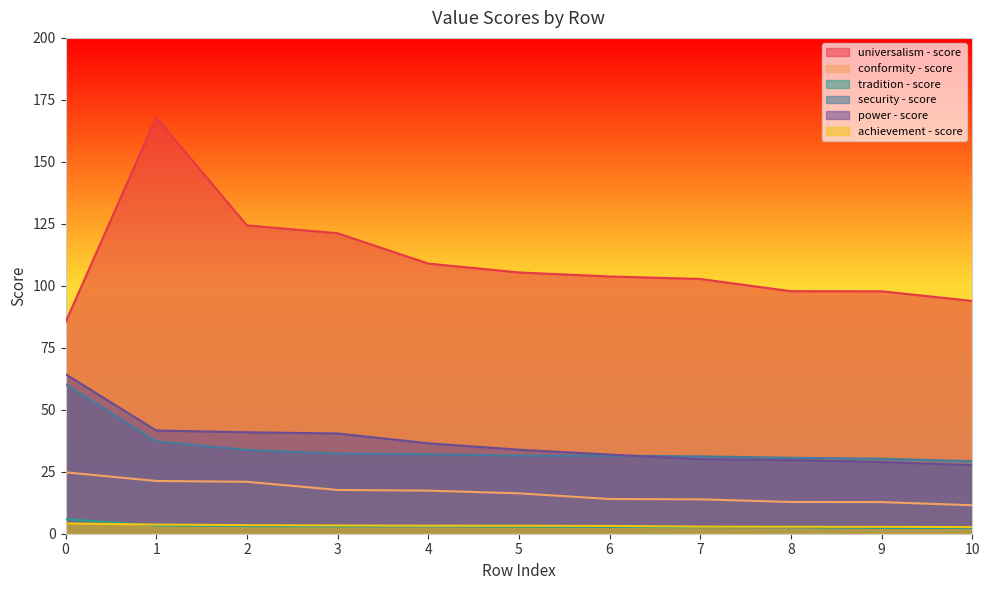

What is the value of the universalism - score point at the 2nd from the left?

167.9